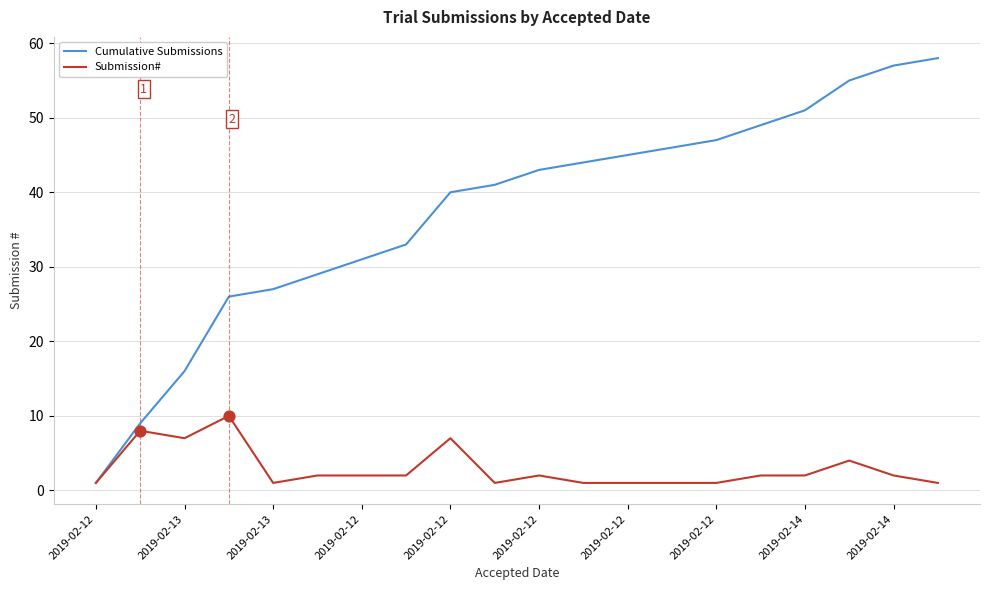

Which series has the largest range (max minus min)?

Cumulative Submissions